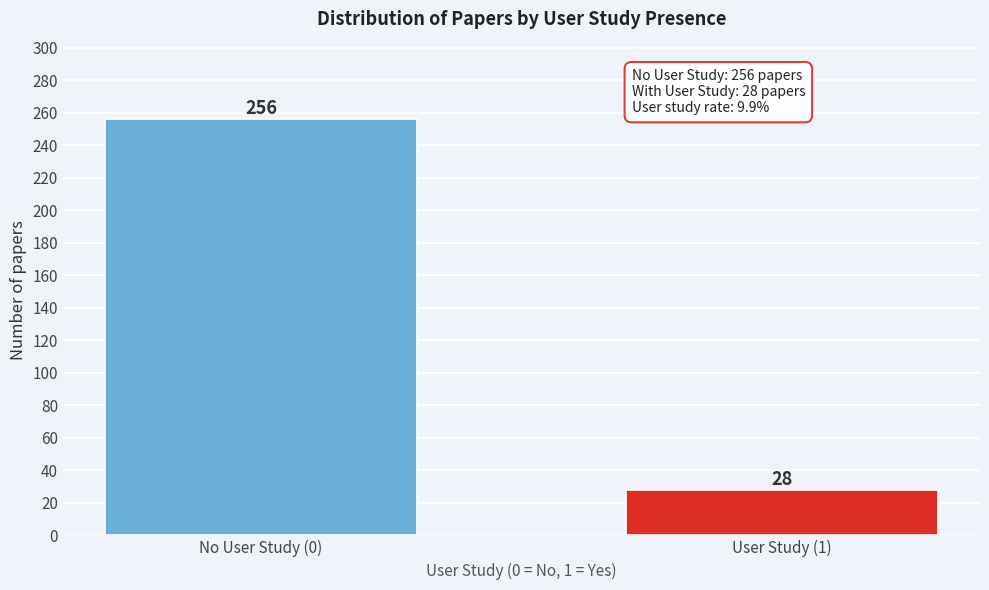

Reading left to right, extract all data points from this chart.

No User Study (0)=256	User Study (1)=28